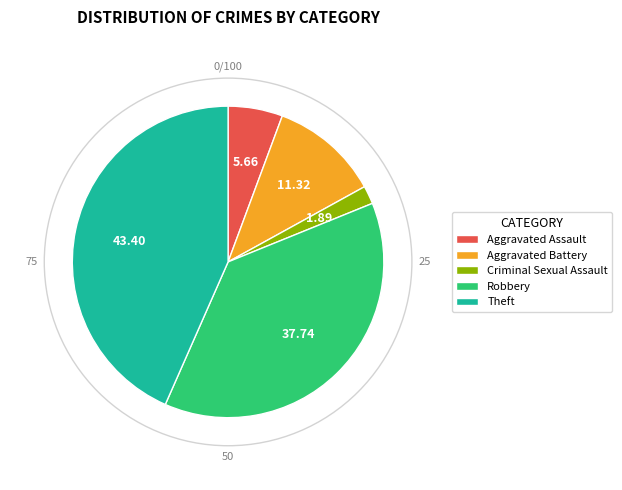

What is the largest slice in the pie chart?

Theft